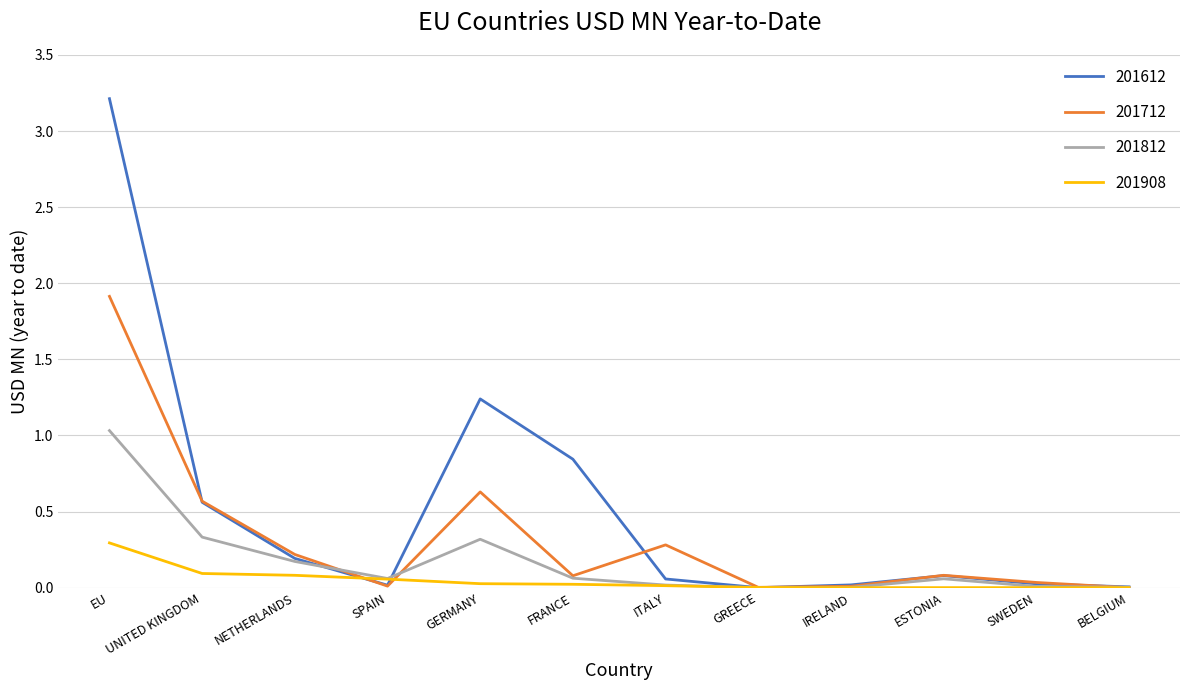

Between UNITED KINGDOM and GREECE, which series saw the biggest shift?

201712